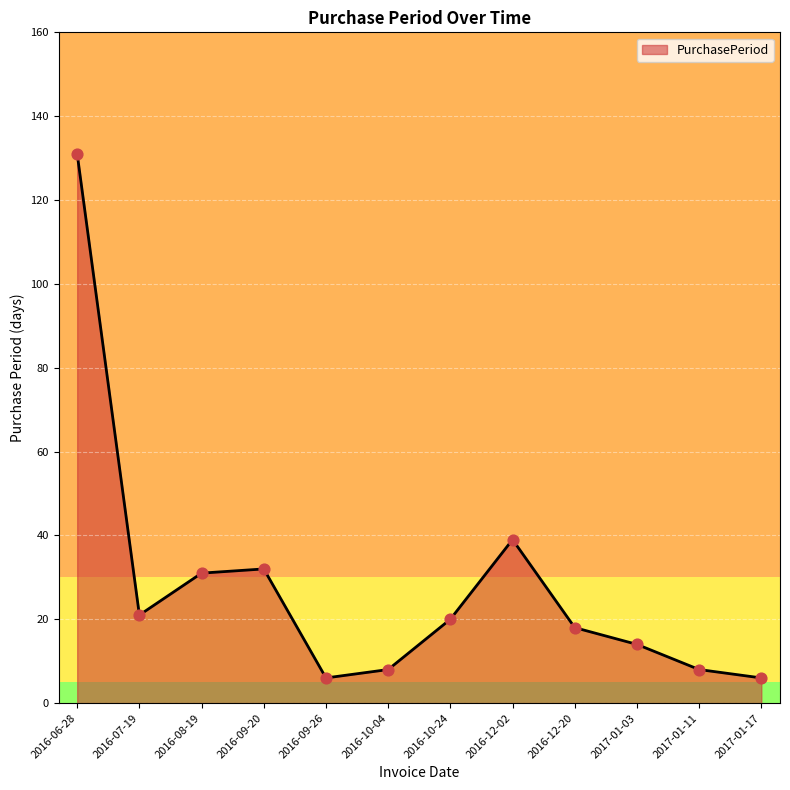

What is the change in value from 2016-06-28 to 2016-12-02?

-92